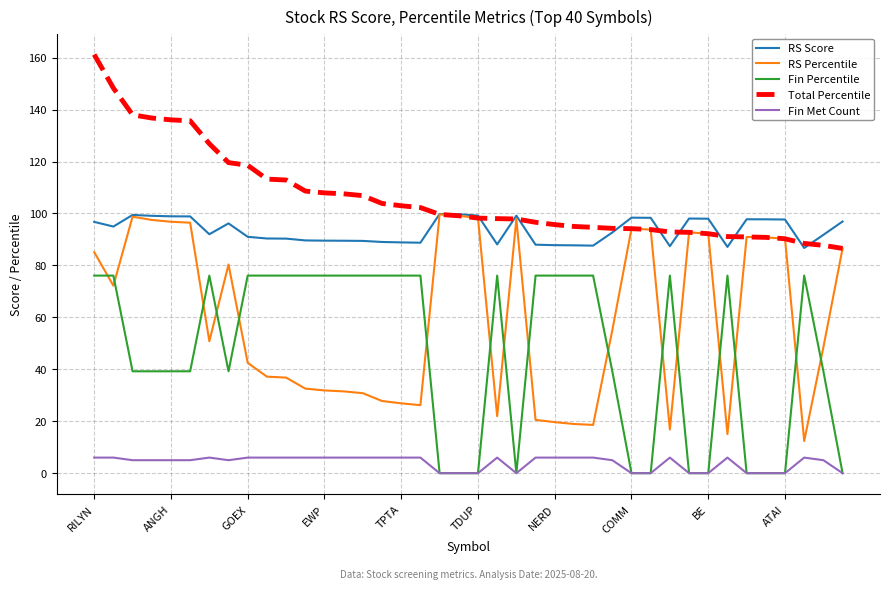

What is the average value of the RS Score series?

93.5